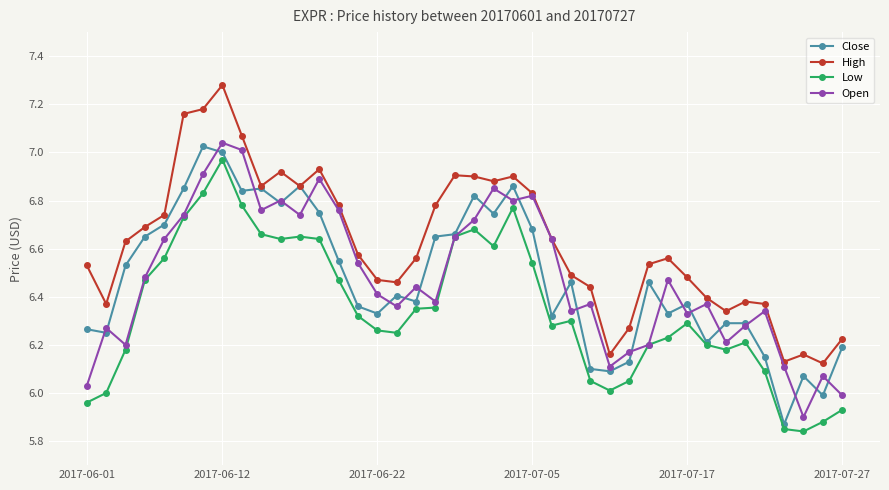

True or false: High has more than 2 points higher than both neighbors.

True